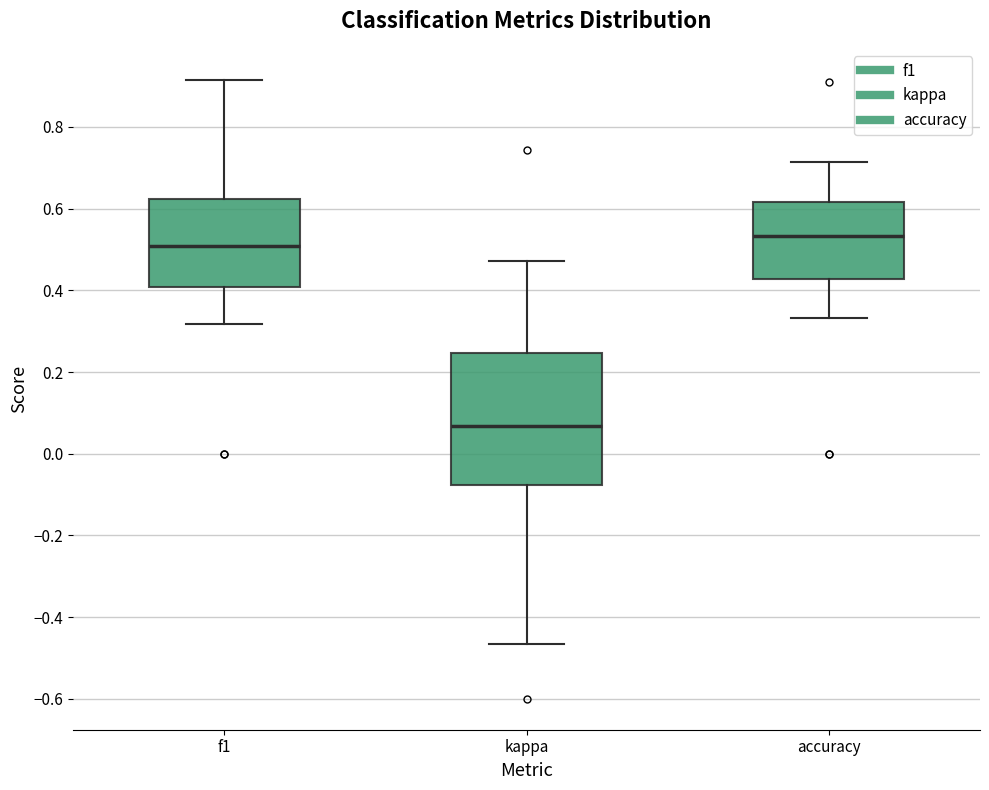

Where does the median line of the box for accuracy sit on the y-axis? The values are not printed on the chart, so give them approximately, as read against the axis.

0.54